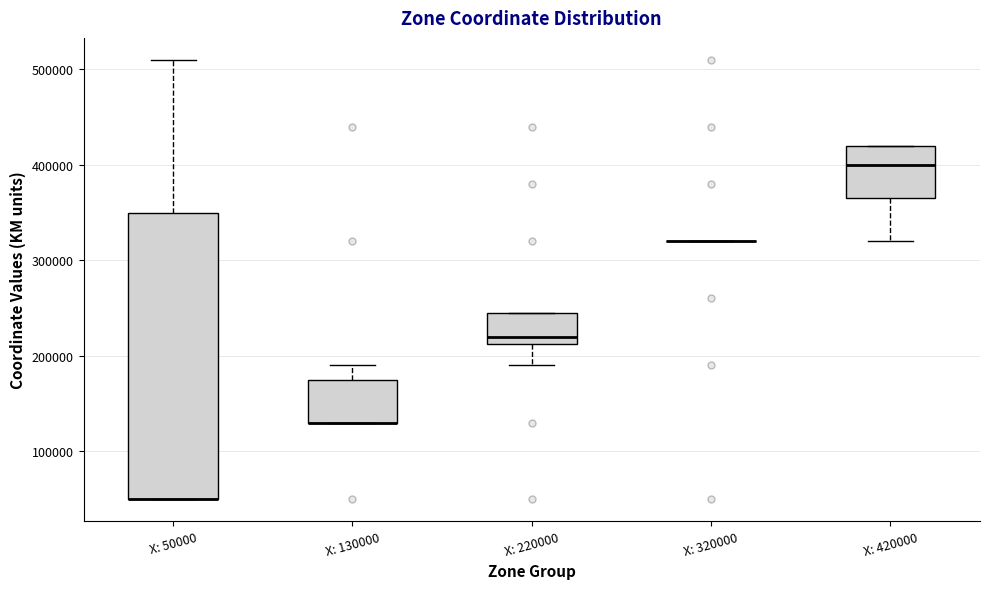

Reading left to right, transcribe this box plot: for each box, give where its median line is, the range the box spans, and where its two whiskers end, as read against the y-axis. The values are not printed on the chart, so give them approximately, as read against the axis.

X: 50000: median 50000 (drawn on the box's lower edge), box 50000 to 350000, whiskers 50000 to 510000
X: 130000: median 130000 (drawn on the box's lower edge), box 130000 to 180000, whiskers 130000 to 190000
X: 220000: median 220000, box 210000 to 250000, whiskers 190000 to 250000
X: 320000: box collapsed to a line at 320000, whiskers 320000 to 320000
X: 420000: median 400000, box 370000 to 420000, whiskers 320000 to 420000